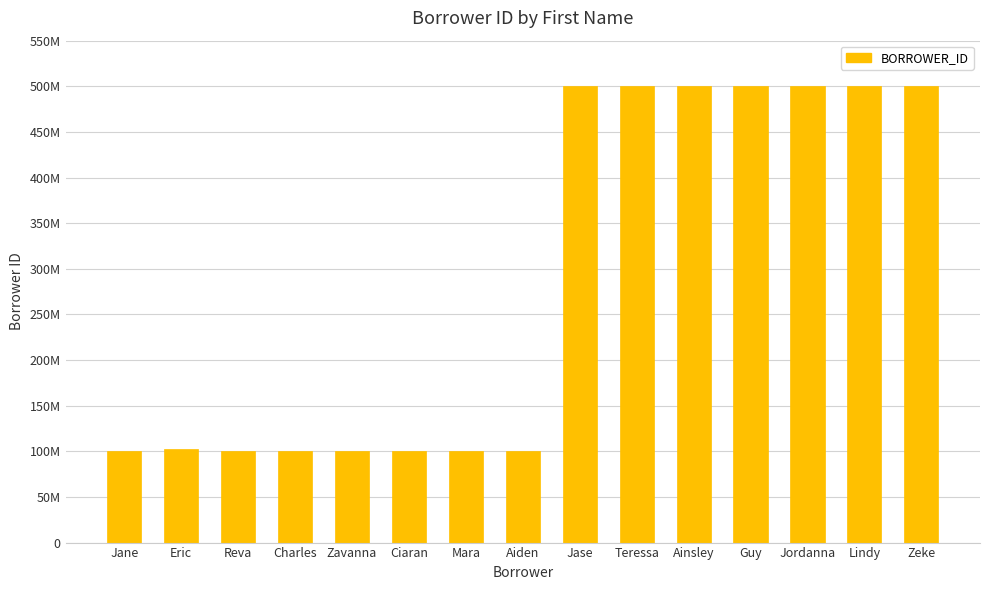

Does the chart contain any negative values?

No